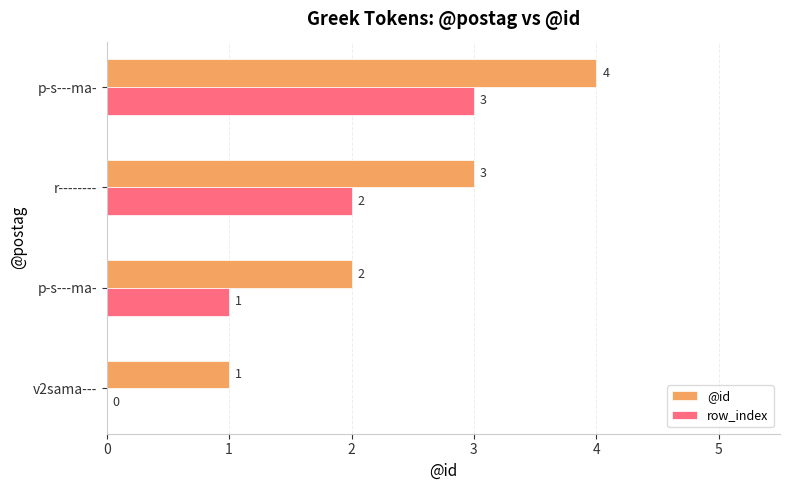

Rank the series by their average value, from lowest to highest.

row_index, @id